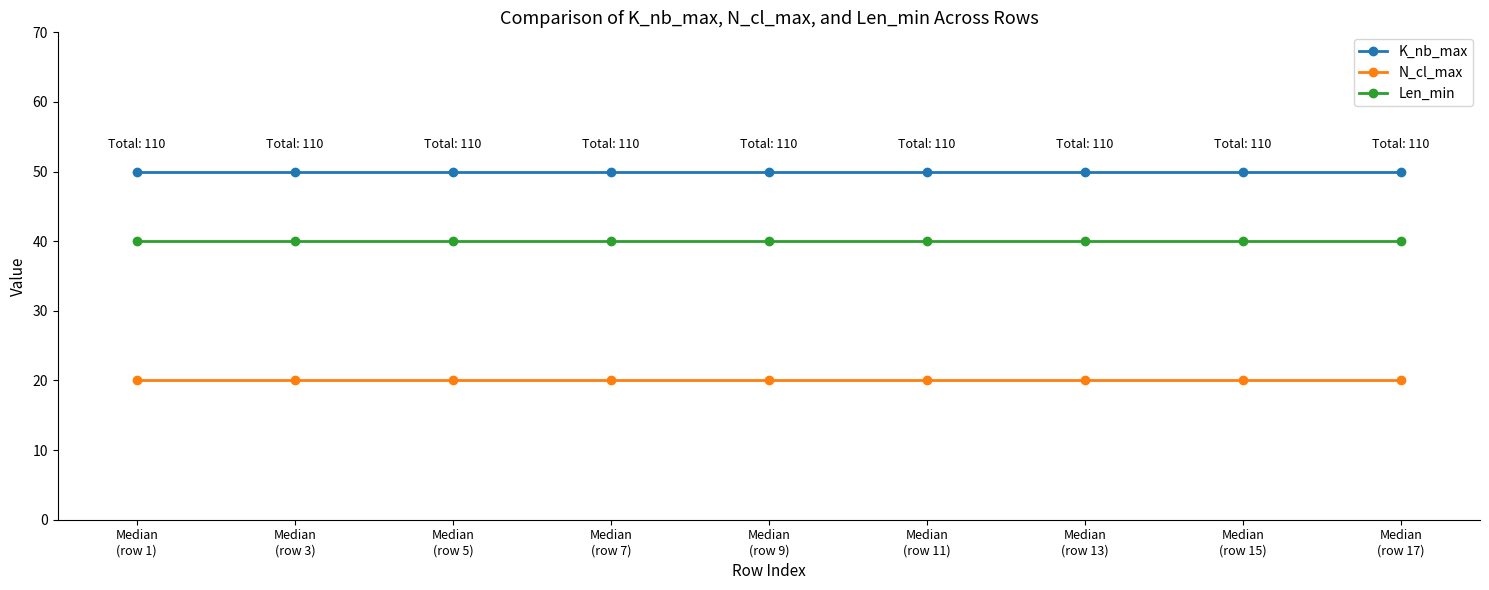

The value of N_cl_max at Median
(row 3) is 27. True or false?

False